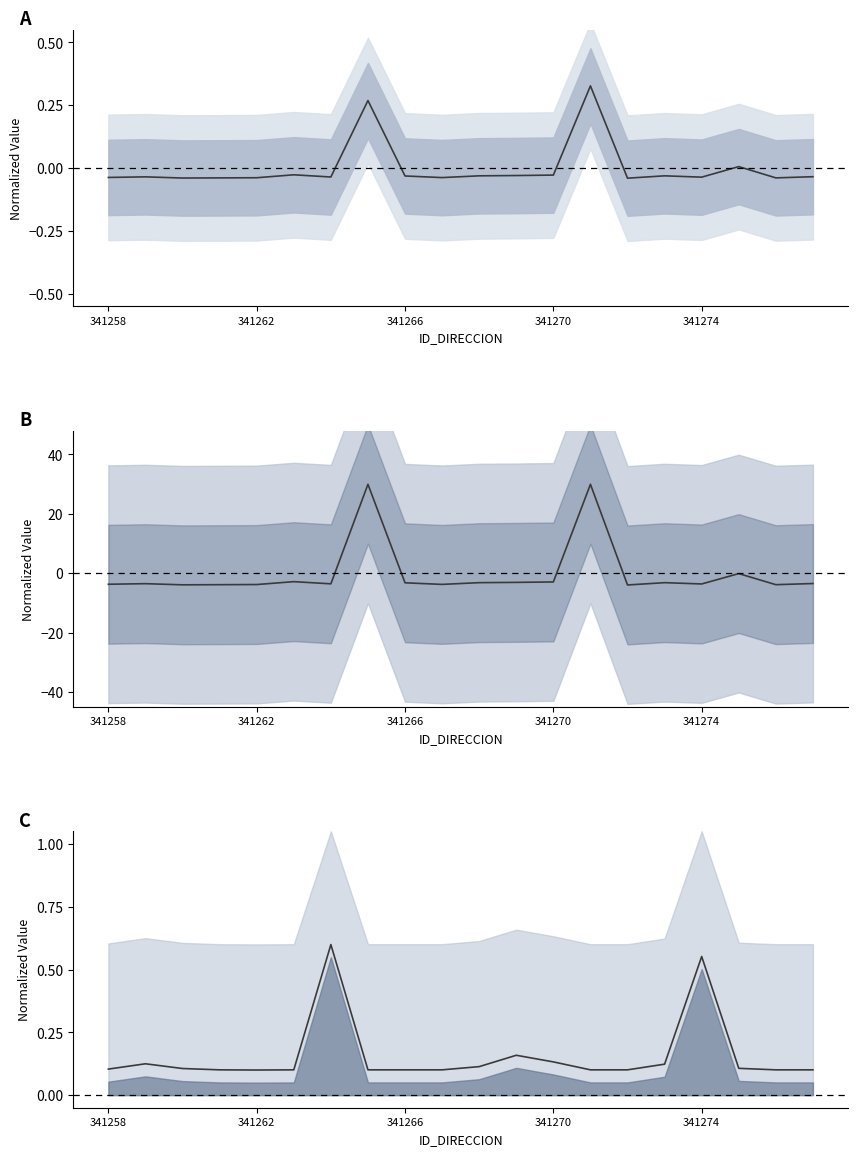

What are all the series names shown in the legend?

NUMERO_PLACA_DIRECCION, NOMBRE_VIA_DIRECCION, NUMERO_VIA_GENERADORA_DIRECCION